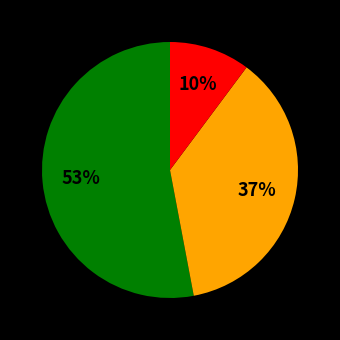

How many slices are in this pie chart?

3